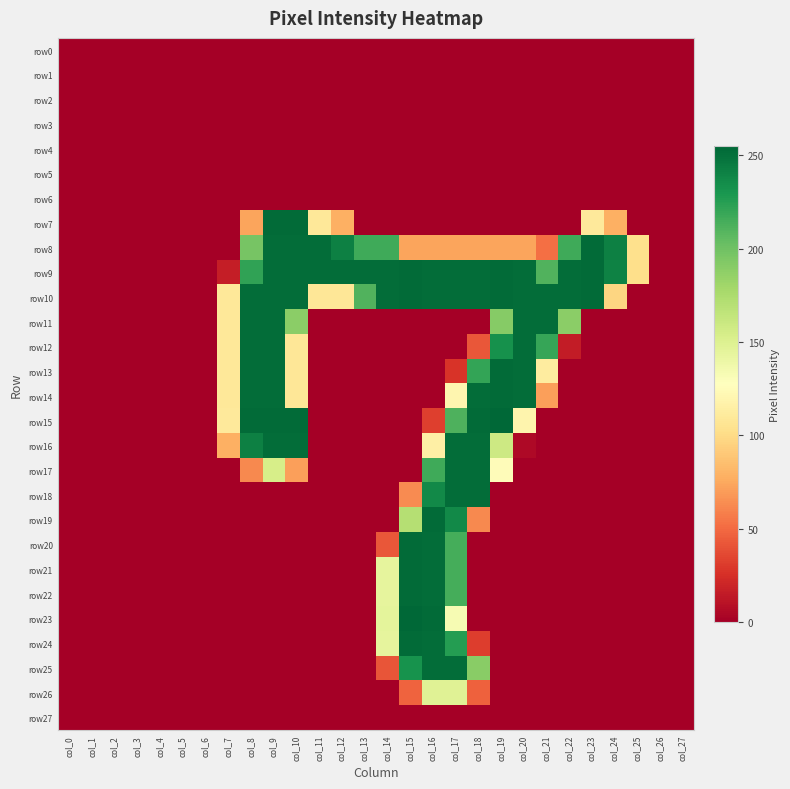

What is the total value across all series at col_22?

925